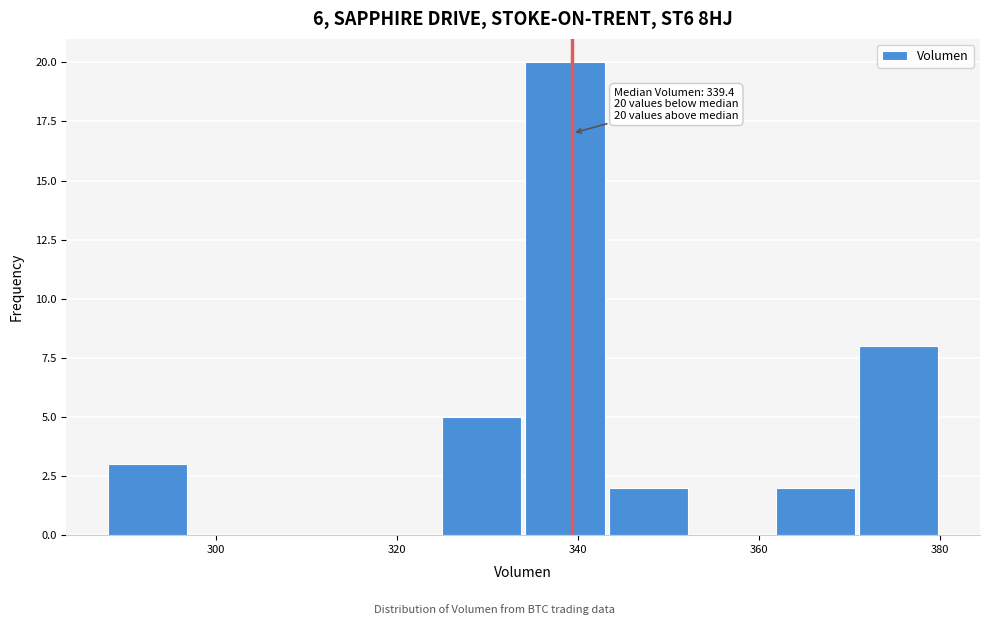

Over which range of the x-axis is the bar tallest?

334 to 344